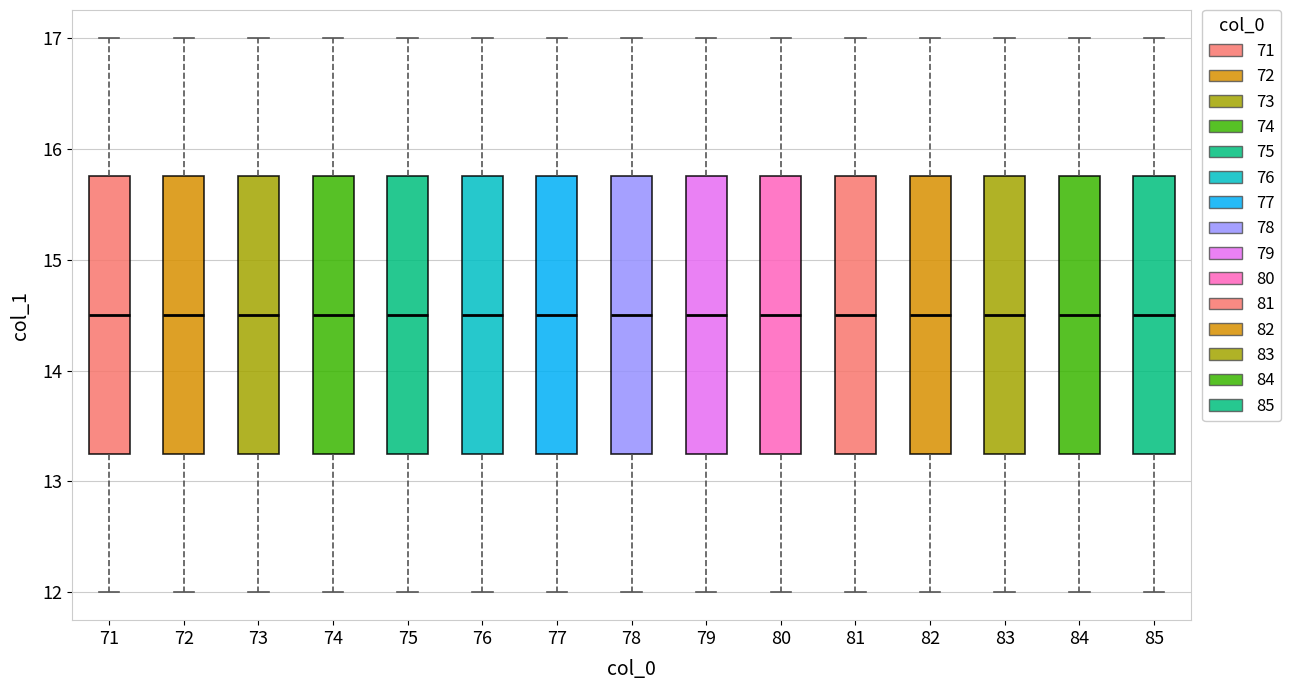

Reading left to right, read every box against the y-axis: the position of its median line, the range the box covers, and the ends of its whiskers. The values are not printed on the chart, so give them approximately, as read against the axis.

71: median 14.5, box 13.3 to 15.8, whiskers 12.0 to 17.0
72: median 14.5, box 13.3 to 15.8, whiskers 12.0 to 17.0
73: median 14.5, box 13.3 to 15.8, whiskers 12.0 to 17.0
74: median 14.5, box 13.3 to 15.8, whiskers 12.0 to 17.0
75: median 14.5, box 13.3 to 15.8, whiskers 12.0 to 17.0
76: median 14.5, box 13.3 to 15.8, whiskers 12.0 to 17.0
77: median 14.5, box 13.3 to 15.8, whiskers 12.0 to 17.0
78: median 14.5, box 13.3 to 15.8, whiskers 12.0 to 17.0
79: median 14.5, box 13.3 to 15.8, whiskers 12.0 to 17.0
80: median 14.5, box 13.3 to 15.8, whiskers 12.0 to 17.0
81: median 14.5, box 13.3 to 15.8, whiskers 12.0 to 17.0
82: median 14.5, box 13.3 to 15.8, whiskers 12.0 to 17.0
83: median 14.5, box 13.3 to 15.8, whiskers 12.0 to 17.0
84: median 14.5, box 13.3 to 15.8, whiskers 12.0 to 17.0
85: median 14.5, box 13.3 to 15.8, whiskers 12.0 to 17.0